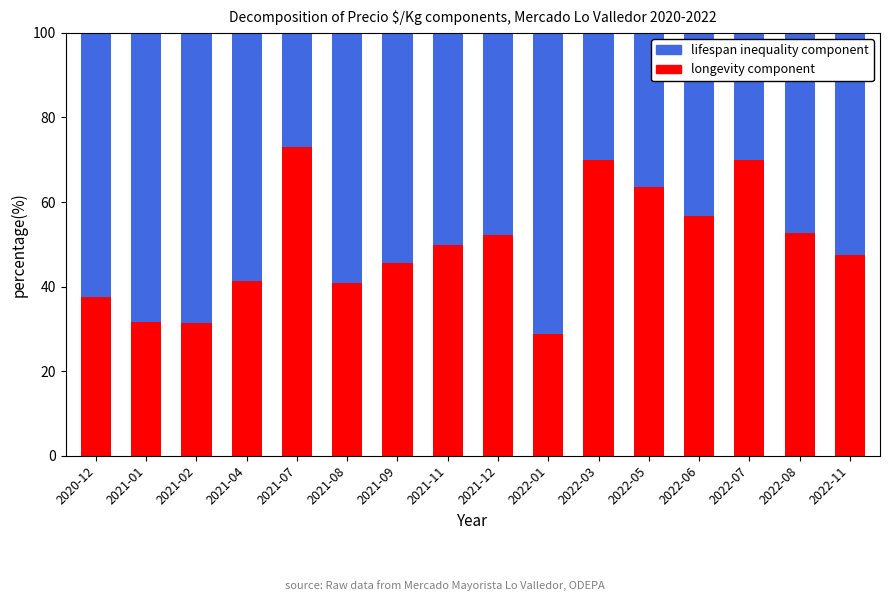

Is it true that longevity component equals 63.5 at 2022-05?

True